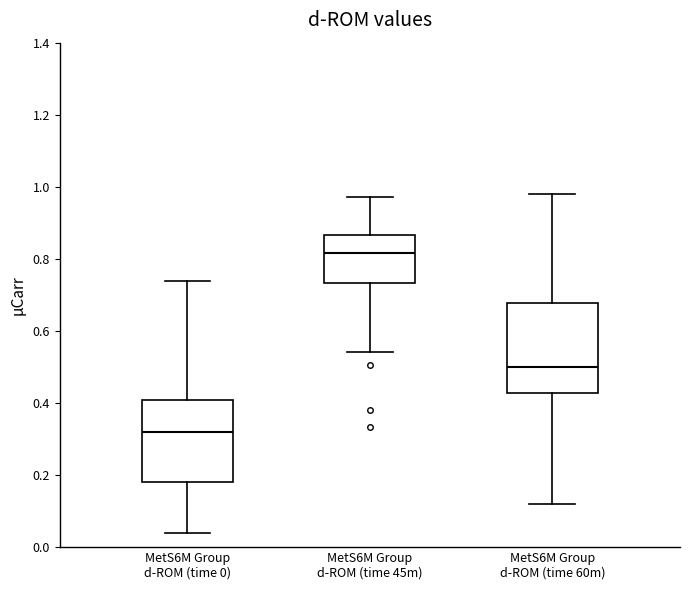

Which box has the lowest median line?

MetS6M Group d-ROM (time 0)